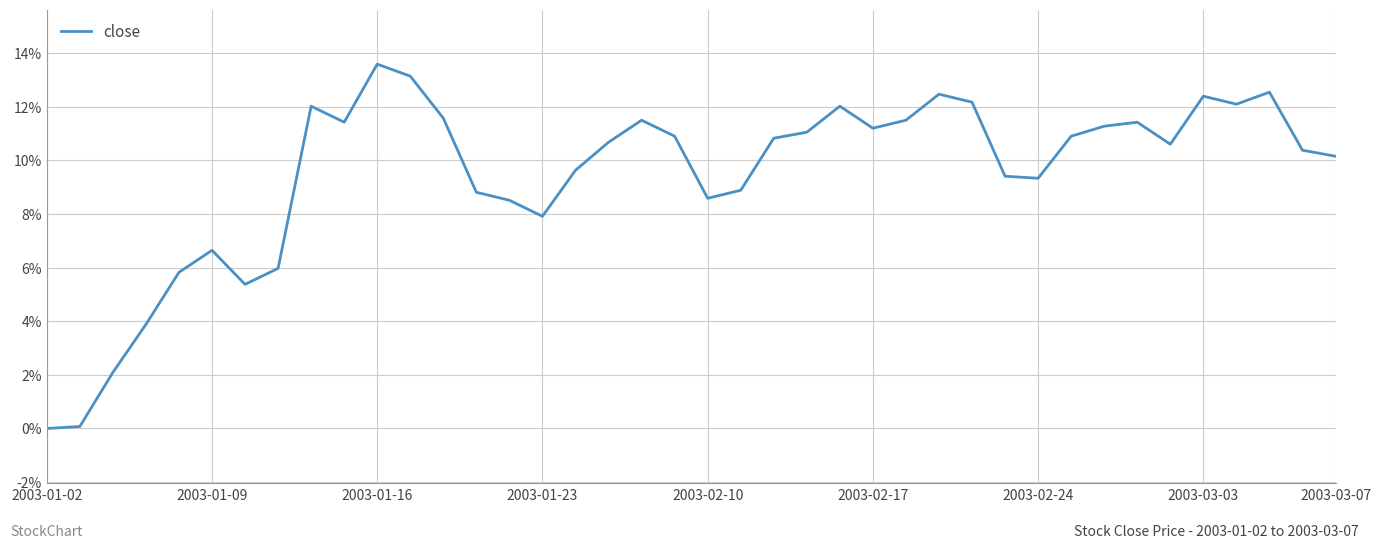

Does the chart display data point markers on the line(s)?

No